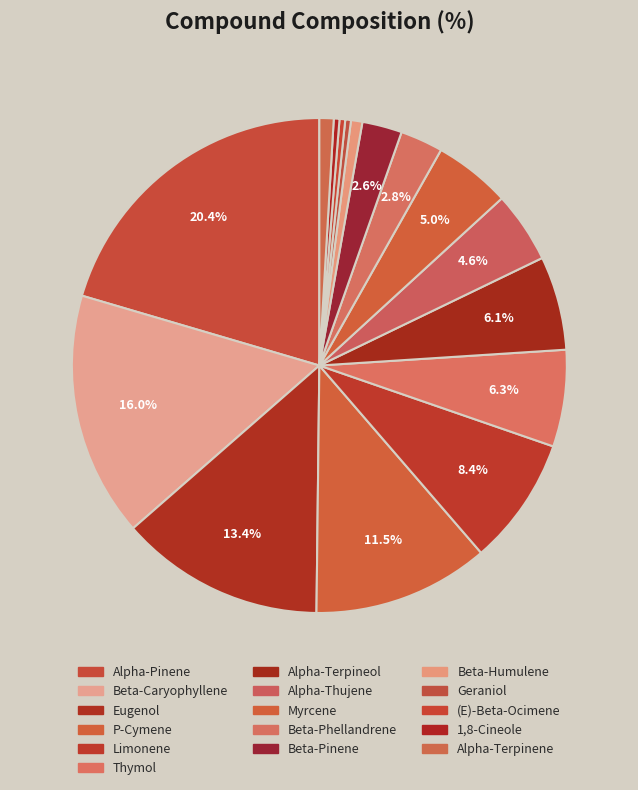

Count the number of slices in the pie.

16